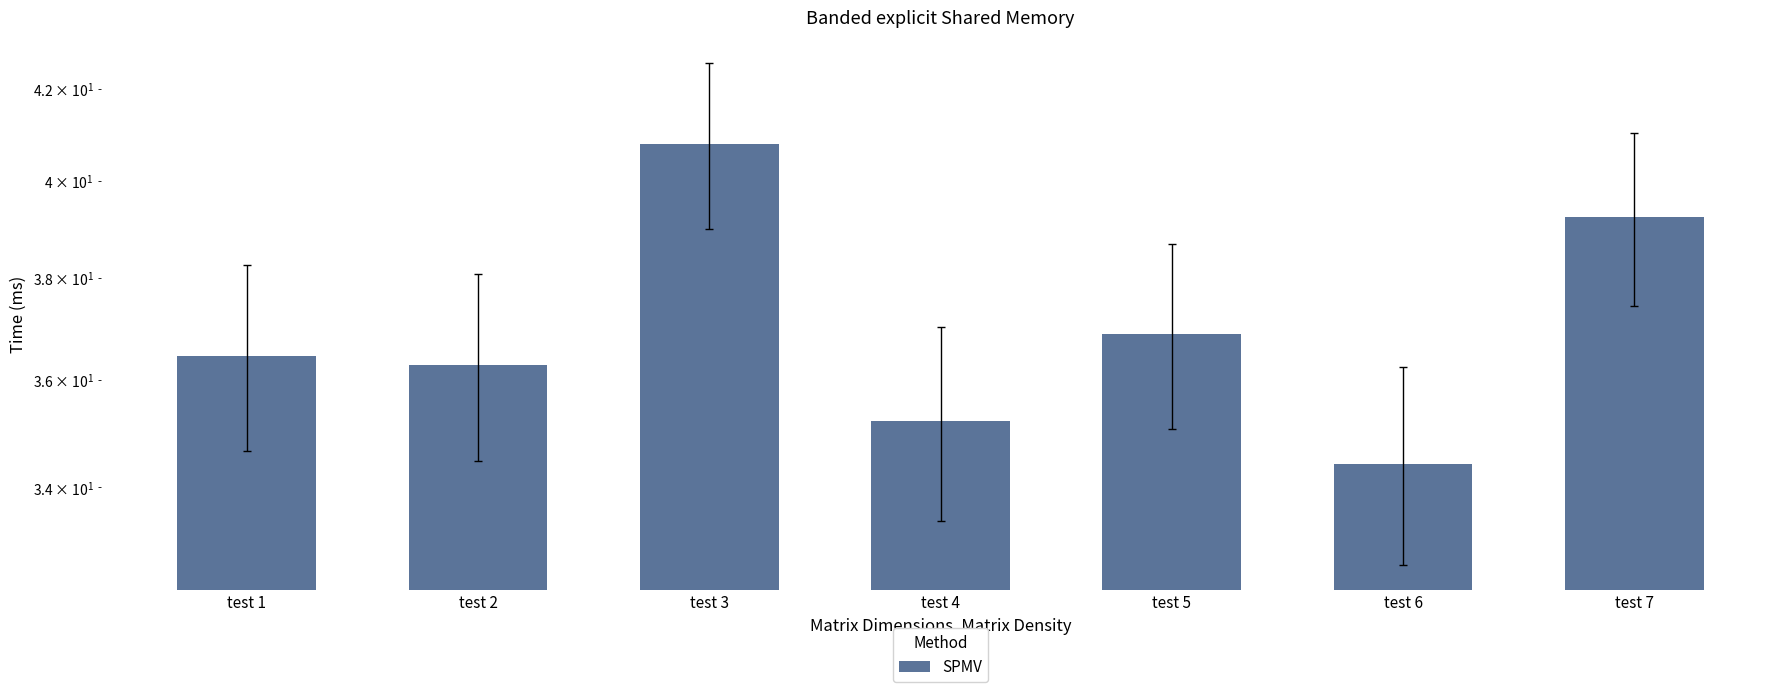

Reading left to right, extract all data points from this chart.

36.5	36.3	40.8	35.2	36.9	34.4	39.2